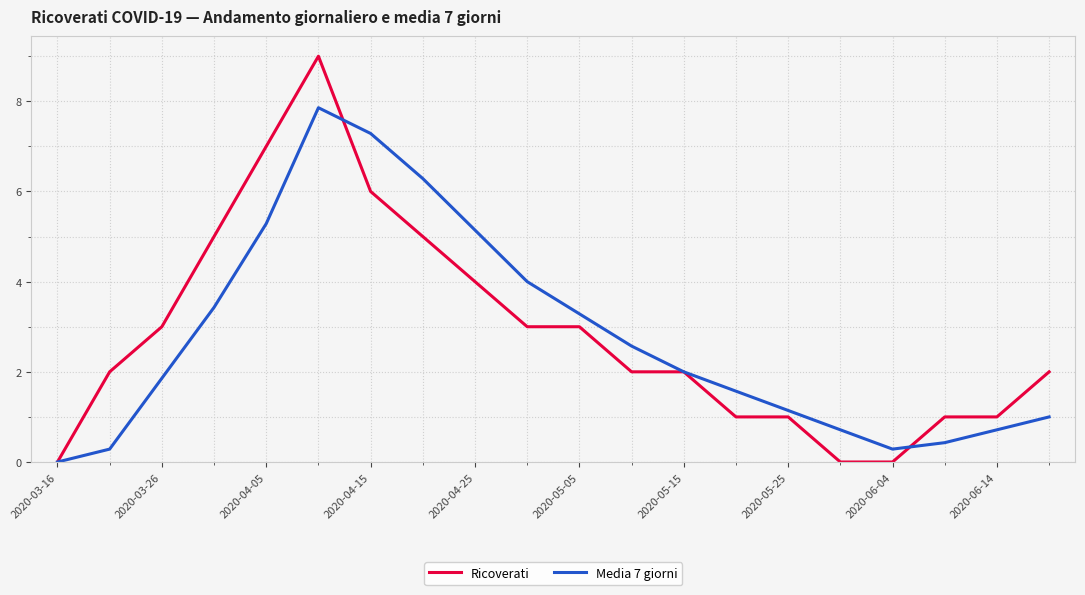

Which series has the widest spread of values?

Ricoverati